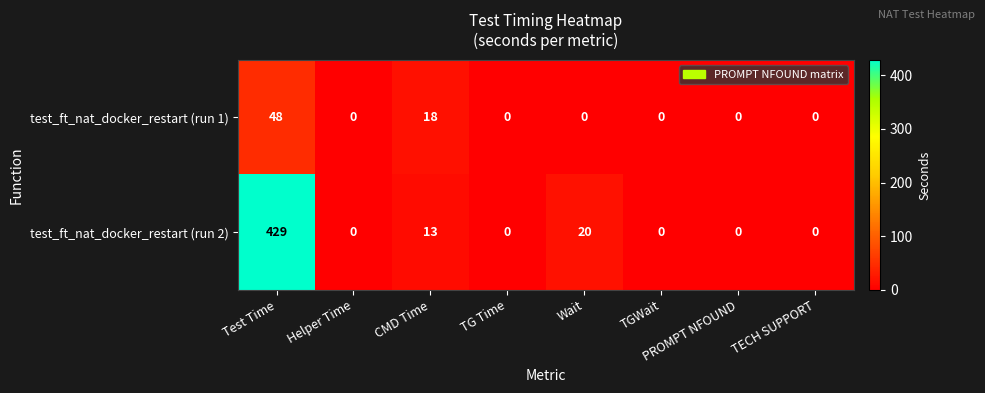

What is the sum of all test_ft_nat_docker_restart (run 1) values?

66